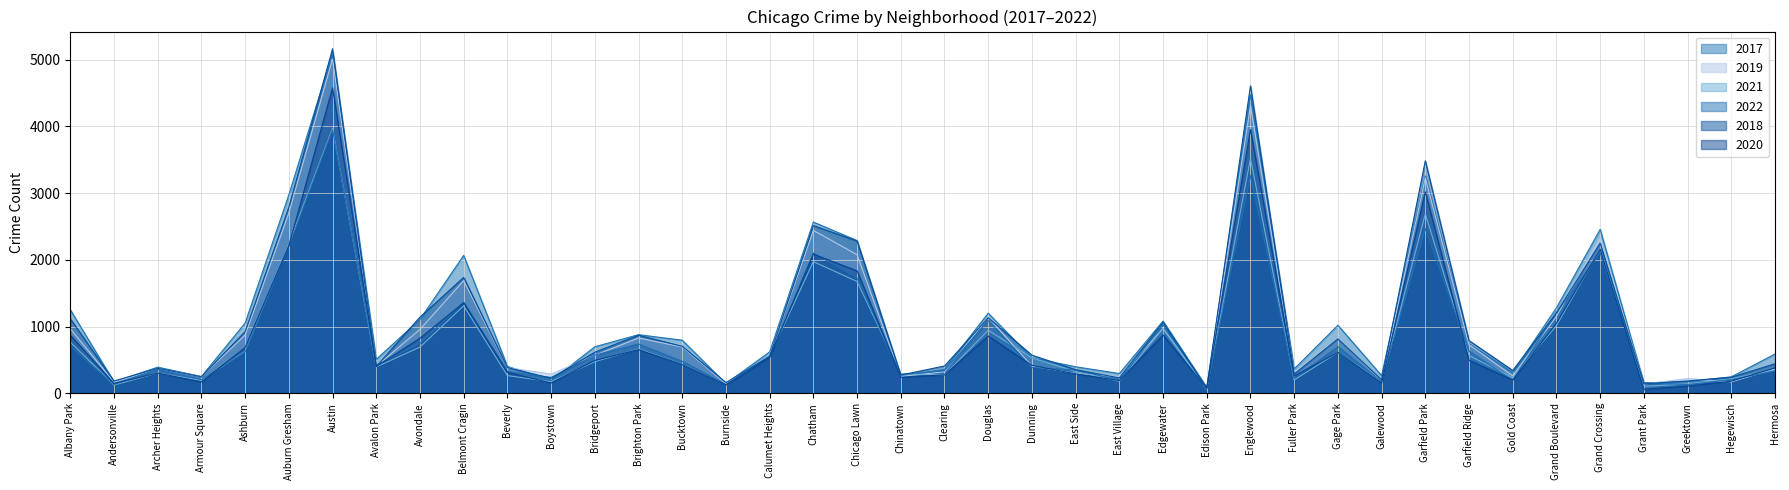

Between which two adjacent categories do 2018 and 2019 first intersect?

Archer Heights and Armour Square